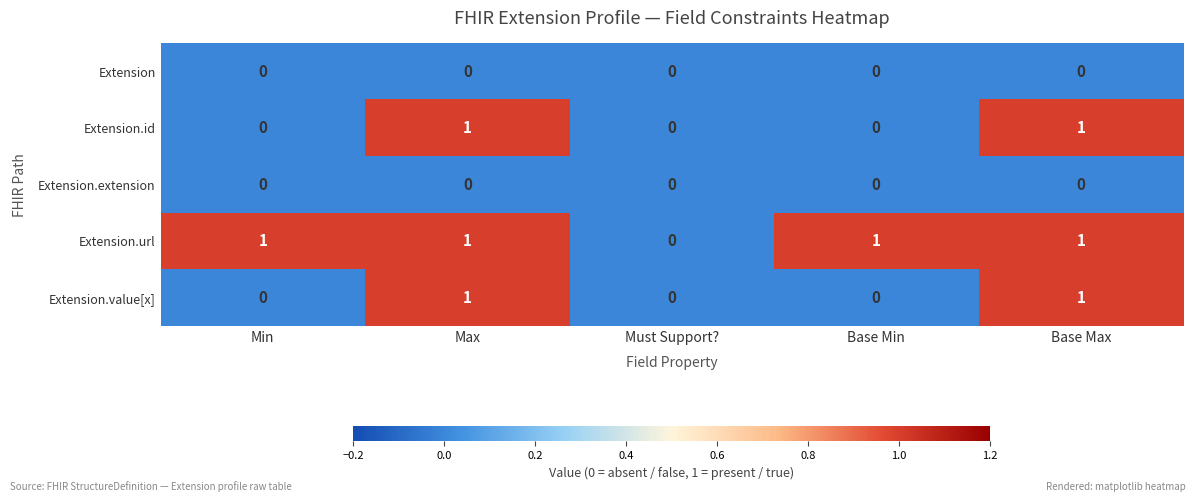

What is the total value across all series at Base Max?

3